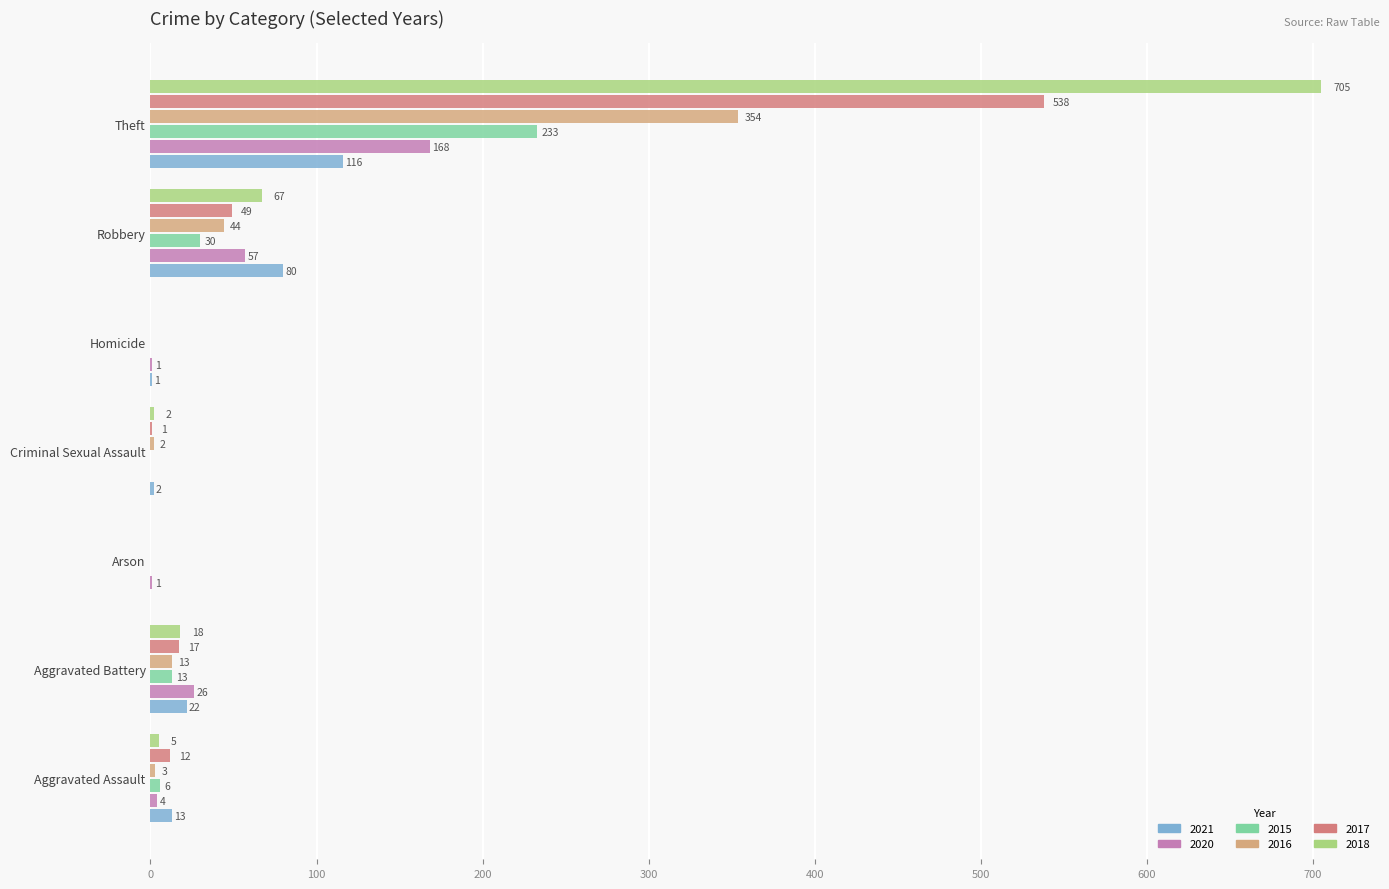

At which category is the sum across all series the highest?

Theft